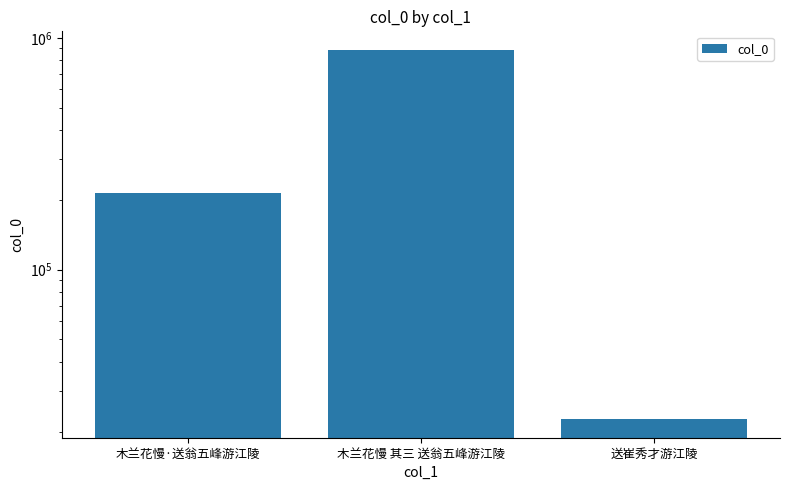

What is the approximate value at 木兰花慢·送翁五峰游江陵?

213139